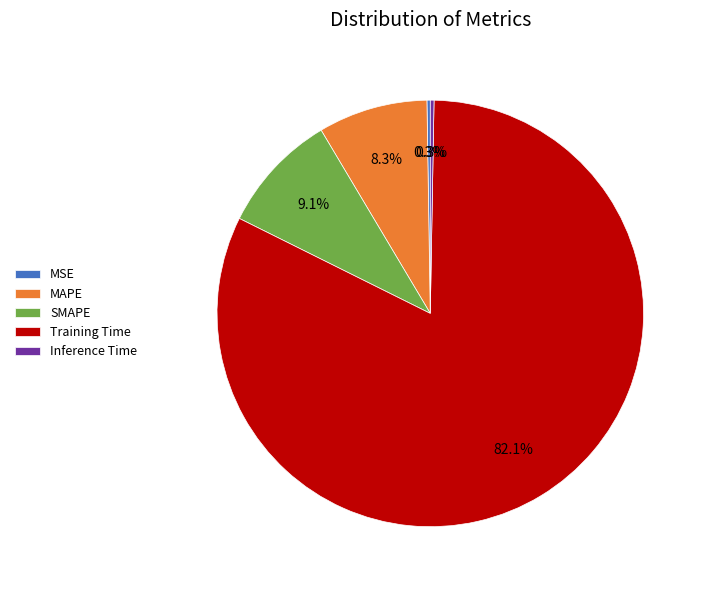

Is there any slice that represents more than half of the pie?

Yes